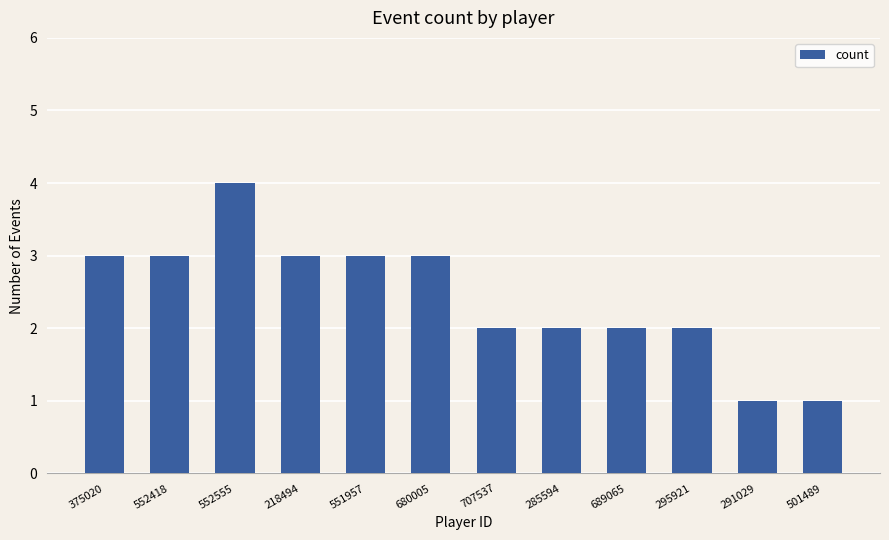

How many data points does each series have?

12